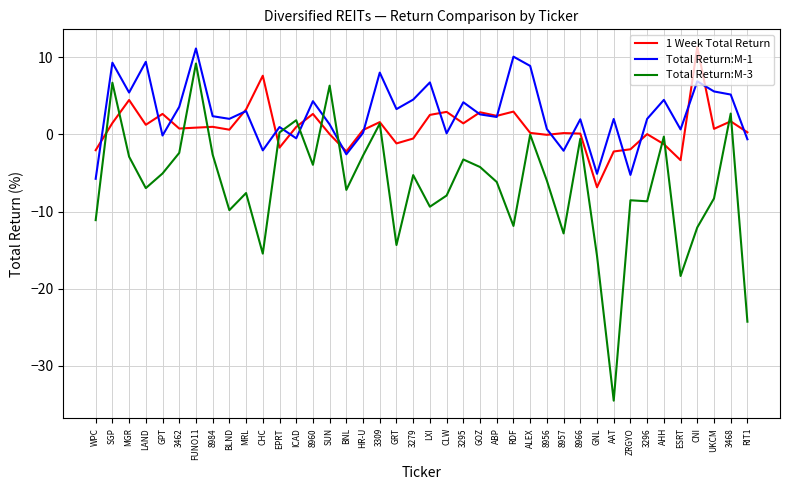

Rank the series by their average value, from lowest to highest.

Total Return:M-3, 1 Week Total Return, Total Return:M-1